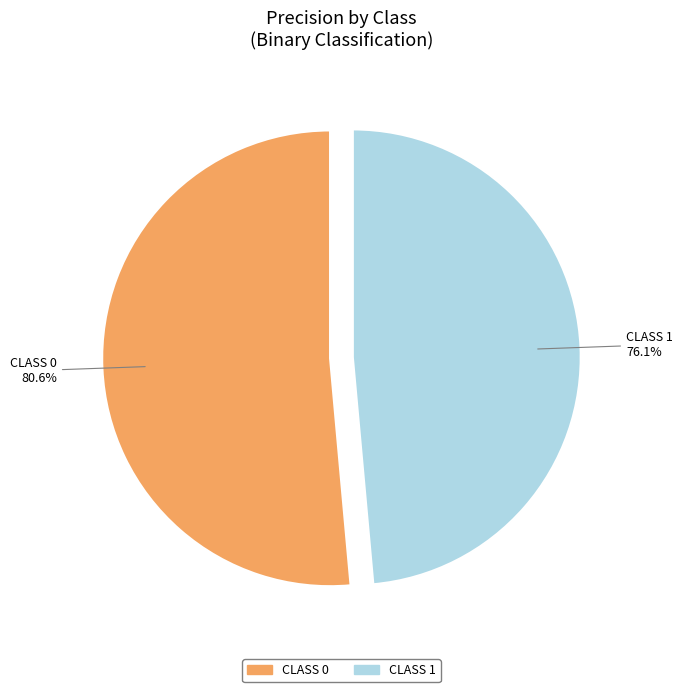

To the nearest percent, what is the difference between the largest and smallest slice percentages?

3%